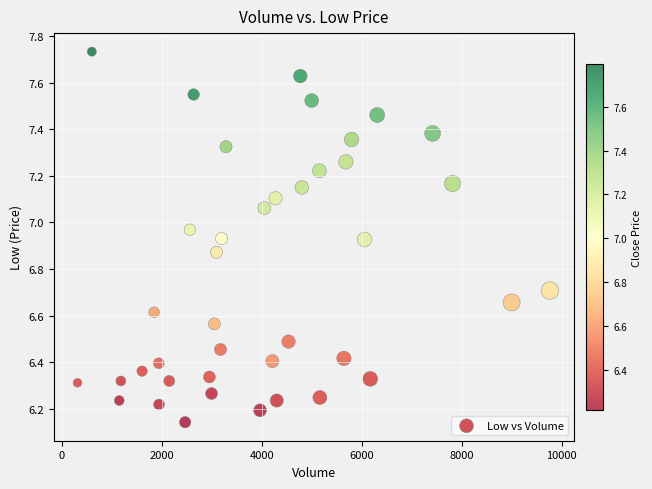

What is the range of Y values (max minus min)?

1.6